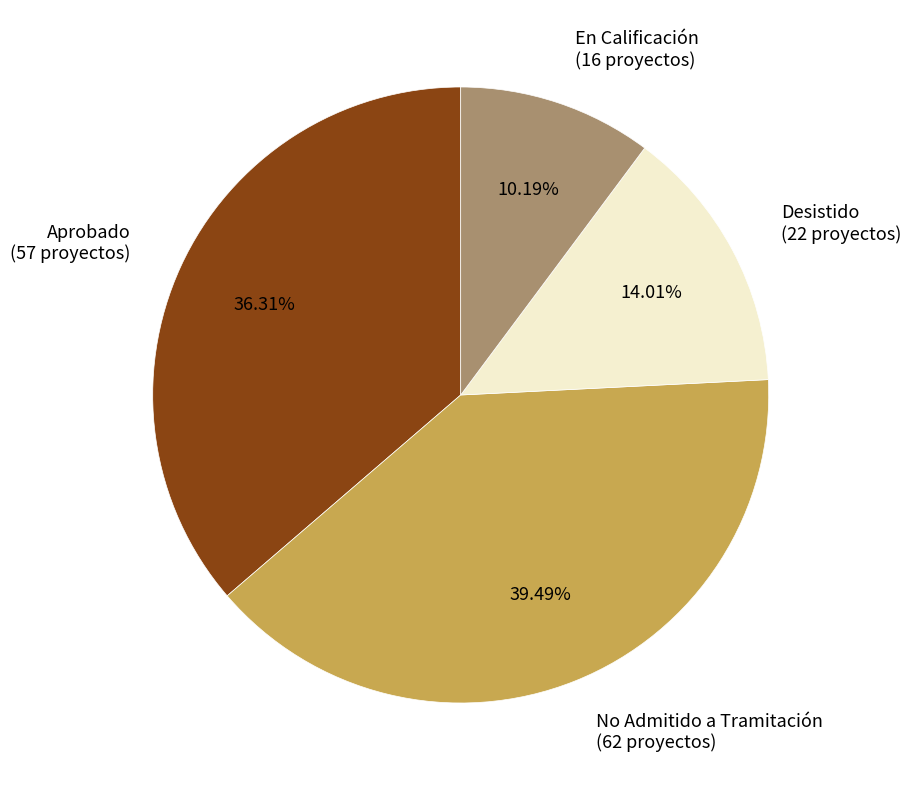

Combined, what portion of the pie is En Calificación and No Admitido a Tramitación?

49.7%